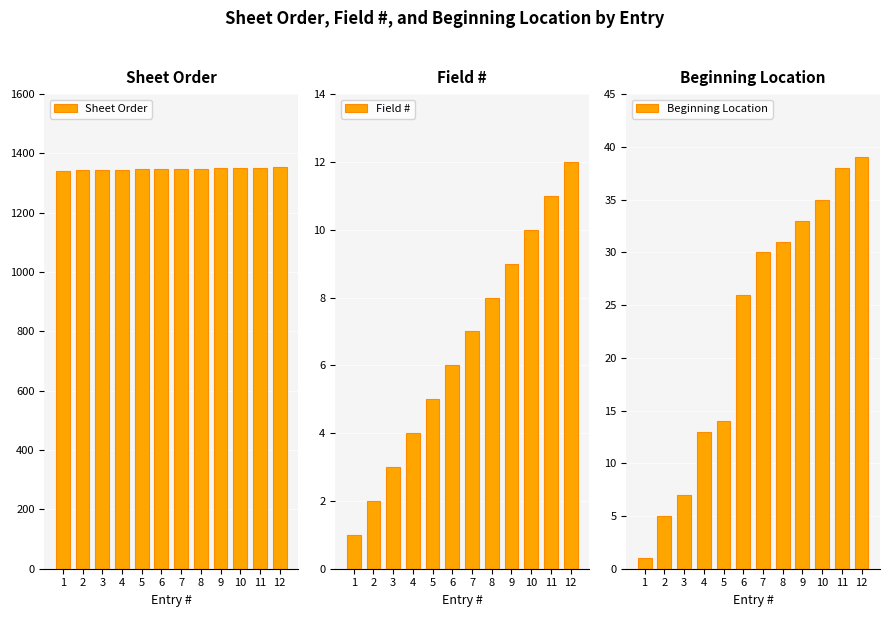

Rank the series at 3 from lowest to highest value.

Field #, Beginning Location, Sheet Order